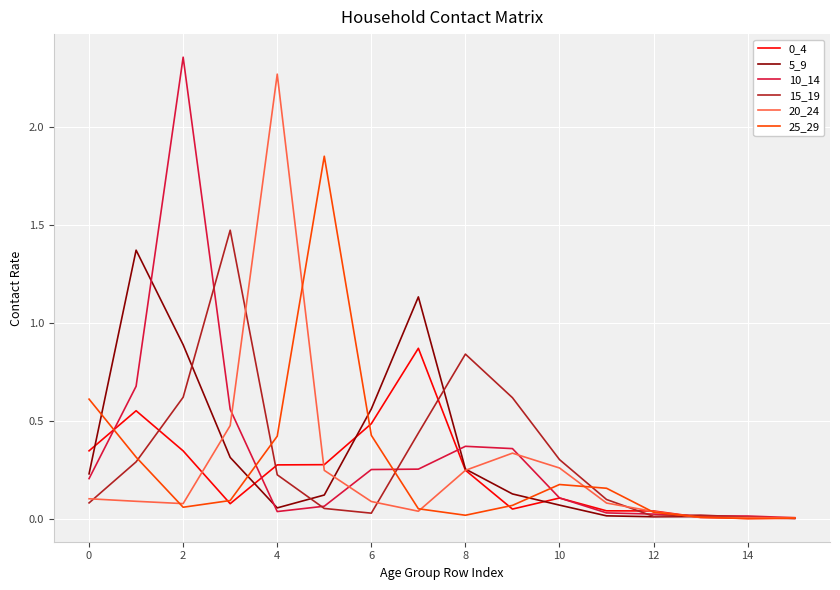

Reading left to right, extract all data points from this chart.

0_4: 0.3	0.6	0.3	0.1	0.3	0.3	0.5	0.9	0.2	0.0	0.1	0.0	0.0	0.0	0.0	0.0
5_9: 0.2	1.4	0.9	0.3	0.1	0.1	0.6	1.1	0.3	0.1	0.1	0.0	0.0	0.0	0.0	0.0
10_14: 0.2	0.7	2.4	0.6	0.0	0.1	0.3	0.3	0.4	0.4	0.1	0.0	0.0	0.0	0.0	0.0
15_19: 0.1	0.3	0.6	1.5	0.2	0.1	0.0	0.4	0.8	0.6	0.3	0.1	0.0	0.0	0.0	0.0
20_24: 0.1	0.1	0.1	0.5	2.3	0.2	0.1	0.0	0.2	0.3	0.3	0.1	0.0	0.0	0.0	0.0
25_29: 0.6	0.3	0.1	0.1	0.4	1.9	0.4	0.1	0.0	0.1	0.2	0.2	0.0	0.0	0.0	0.0